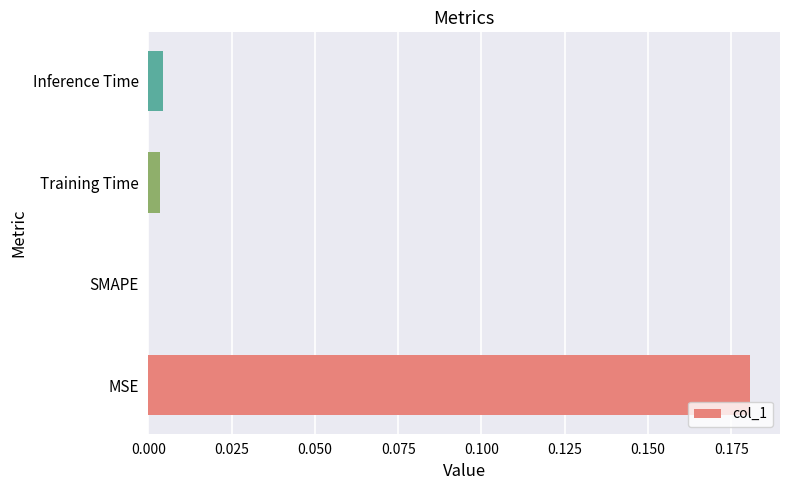

Does the chart contain stacked bars?

No